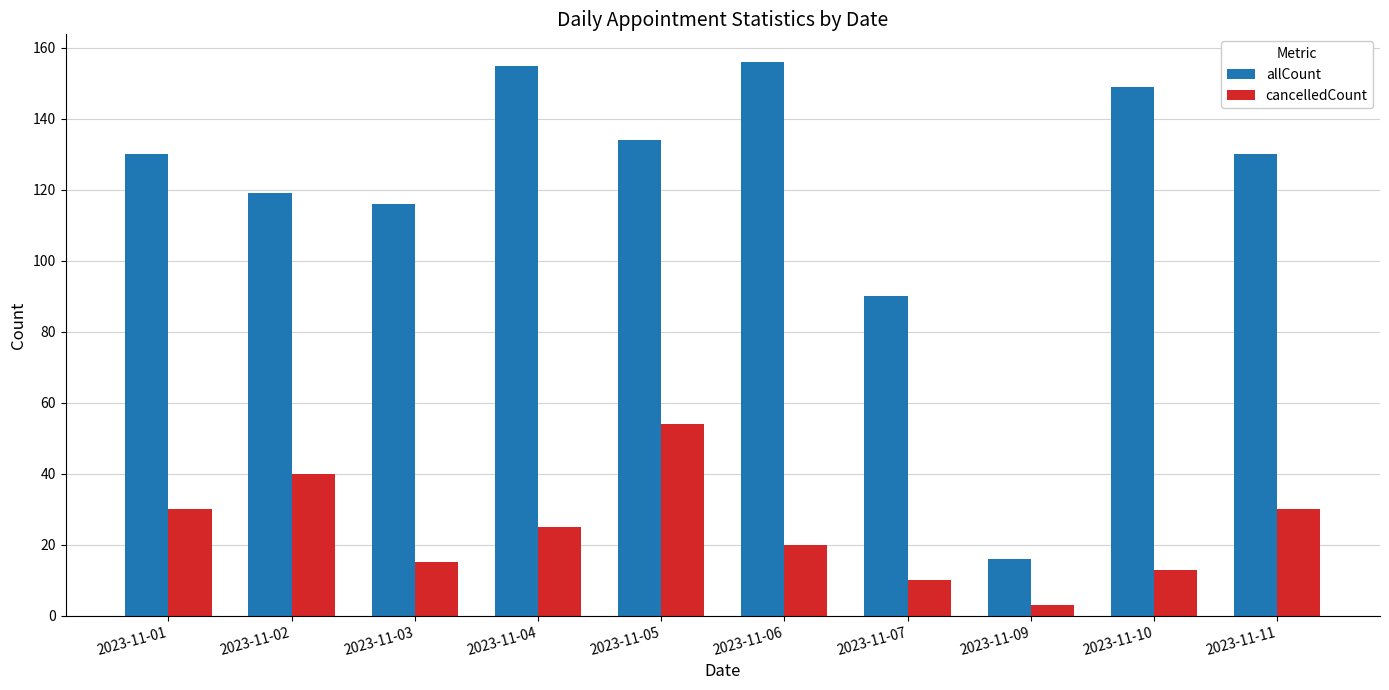

Does the chart contain any negative values?

No